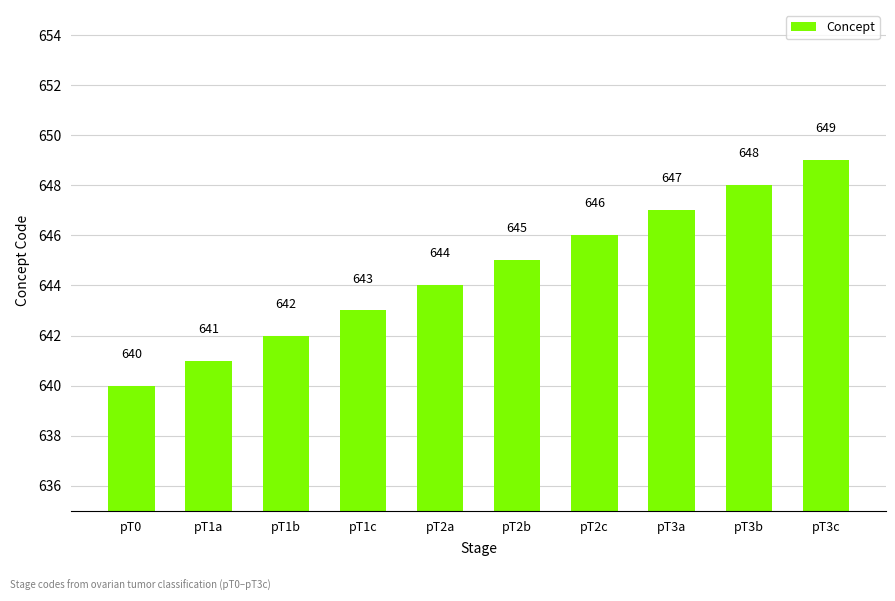

What value does the data have at pT3b?

648